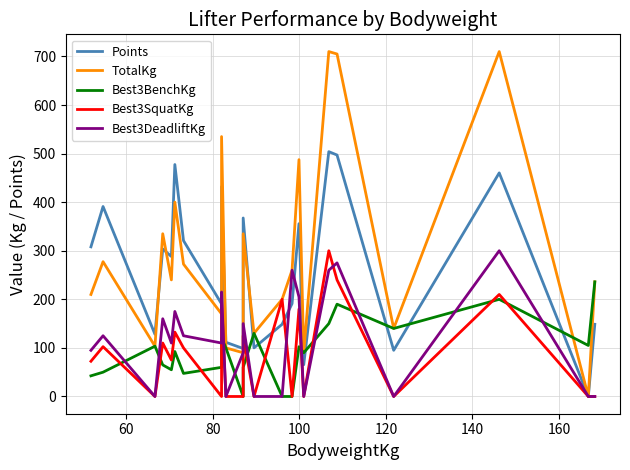

What are all the series names shown in the legend?

Points, TotalKg, Best3BenchKg, Best3SquatKg, Best3DeadliftKg